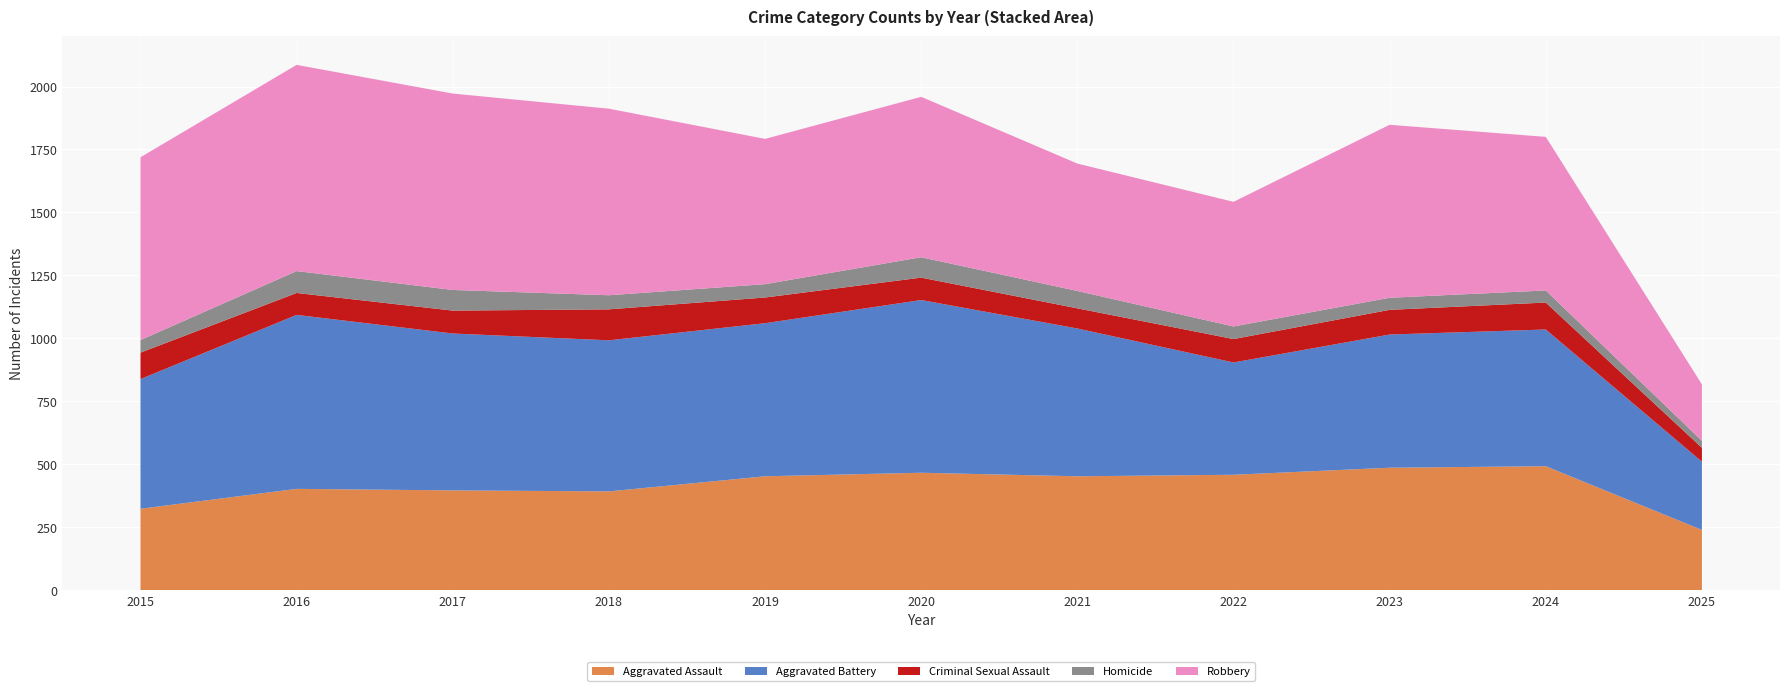

Reading right to left, list all the values displayed in this chart.

Aggravated Assault: 239	492	486	458	452	466	452	392	396	402	323
Aggravated Battery: 271	543	529	446	587	686	608	600	623	691	515
Criminal Sexual Assault: 55	107	98	93	80	89	102	123	91	87	105
Homicide: 28	48	48	50	69	81	53	56	82	87	50
Robbery: 224	610	687	495	506	637	577	741	780	819	726